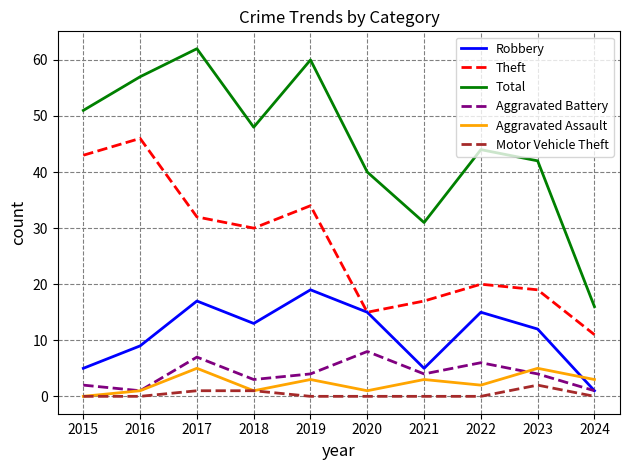

At which label does Aggravated Battery first exceed 4?

2017